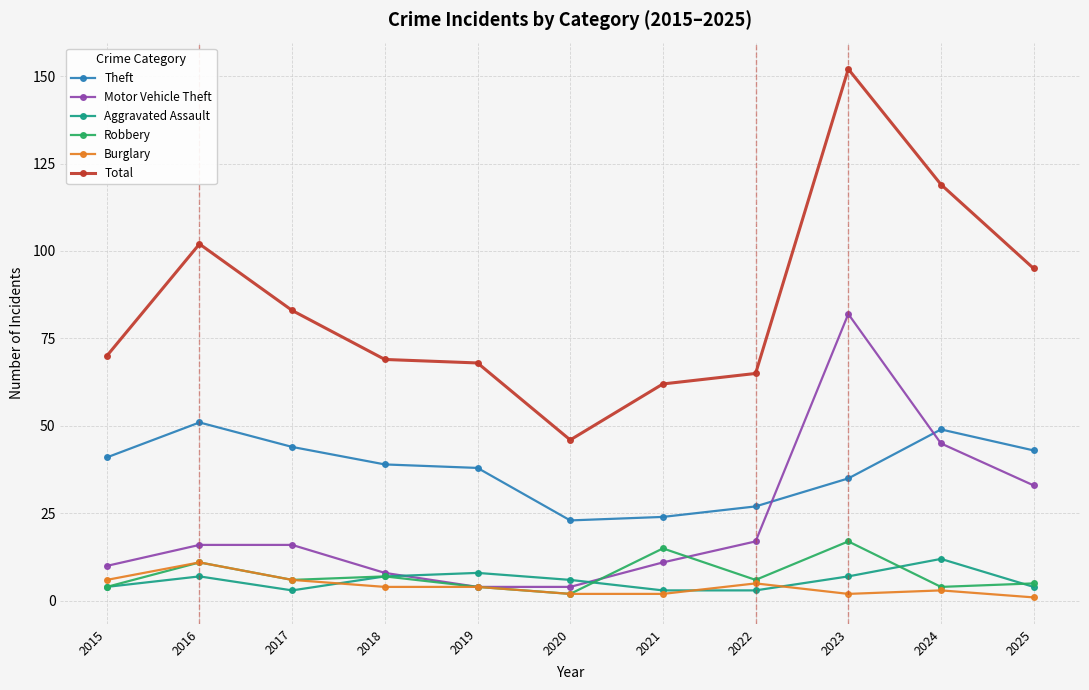

True or false: Theft has a value of 35 at 2023.

True